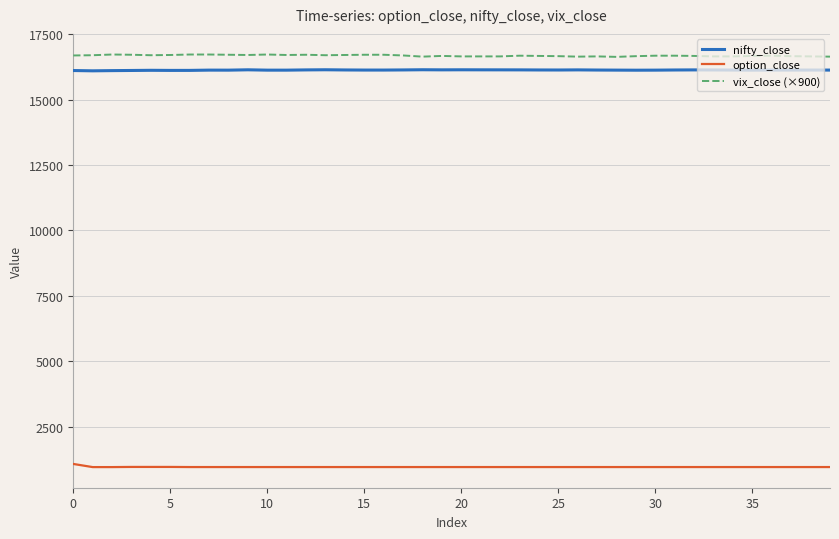

What is the difference between the maximum and minimum values in the vix_close (×900) series?

90.0